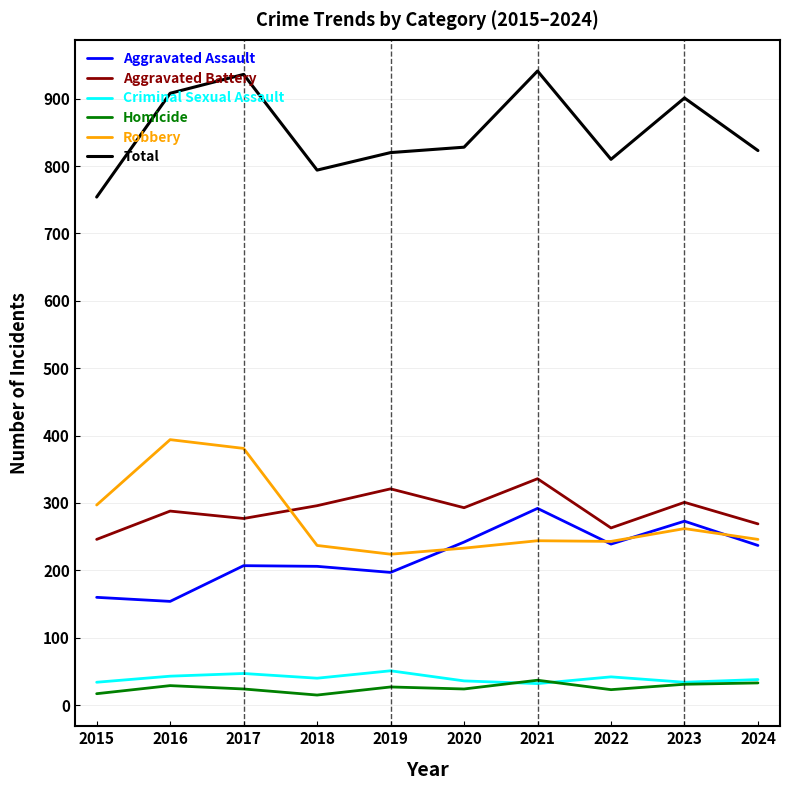

What is the maximum value for Robbery?

394